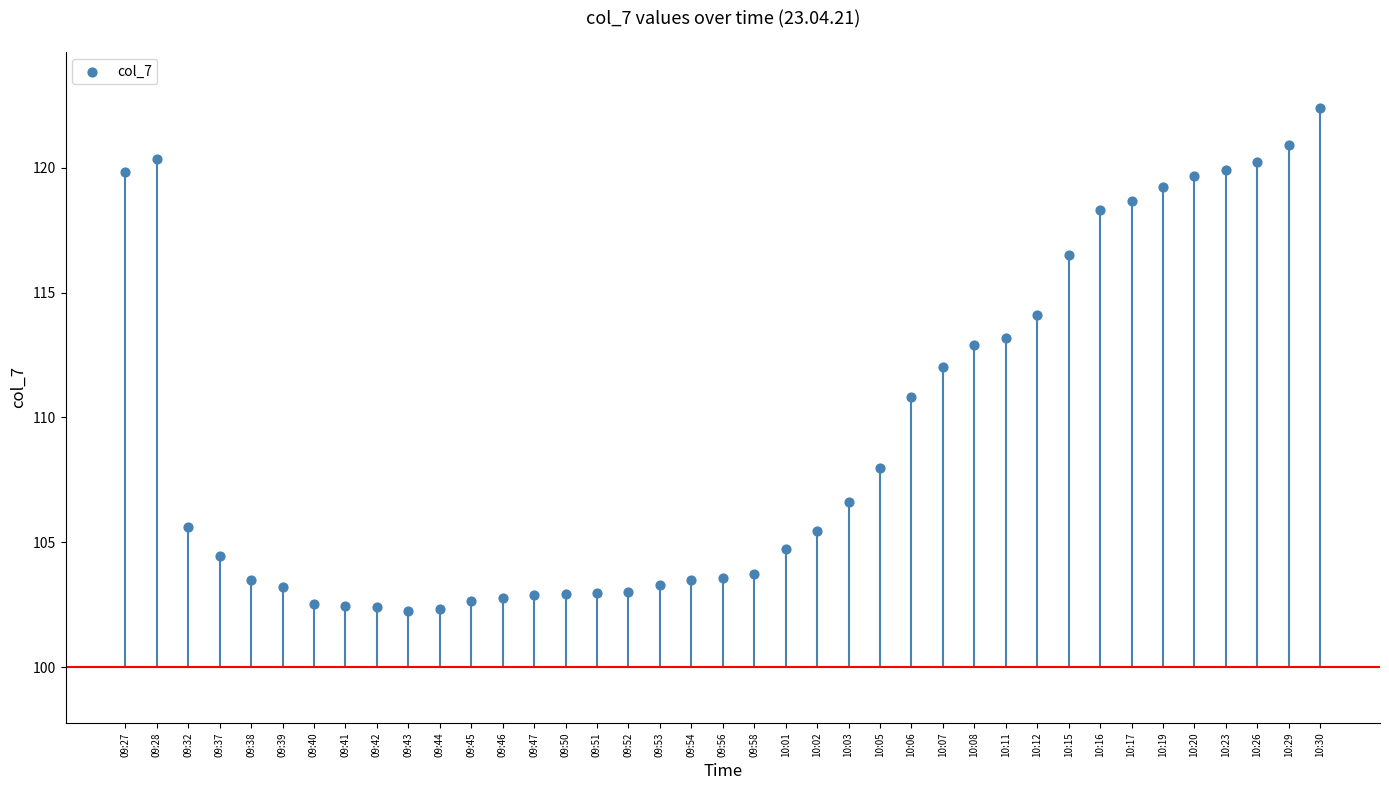

Between 09:40 and 10:19, which is larger?

10:19